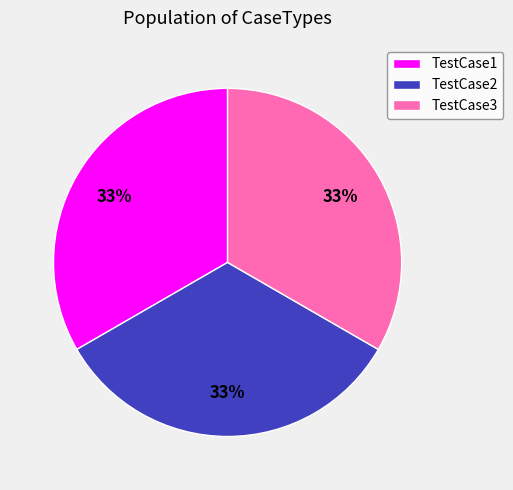

Count the number of slices in the pie.

3